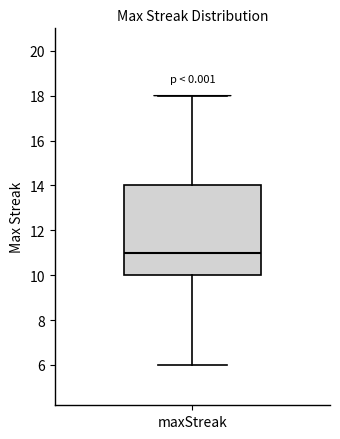

Transcribe this box plot: give where the median line is, the range the box spans, and where the two whiskers end, as read against the y-axis. The values are not printed on the chart, so give them approximately, as read against the axis.

median 11, box 10 to 14, whiskers 6 to 18